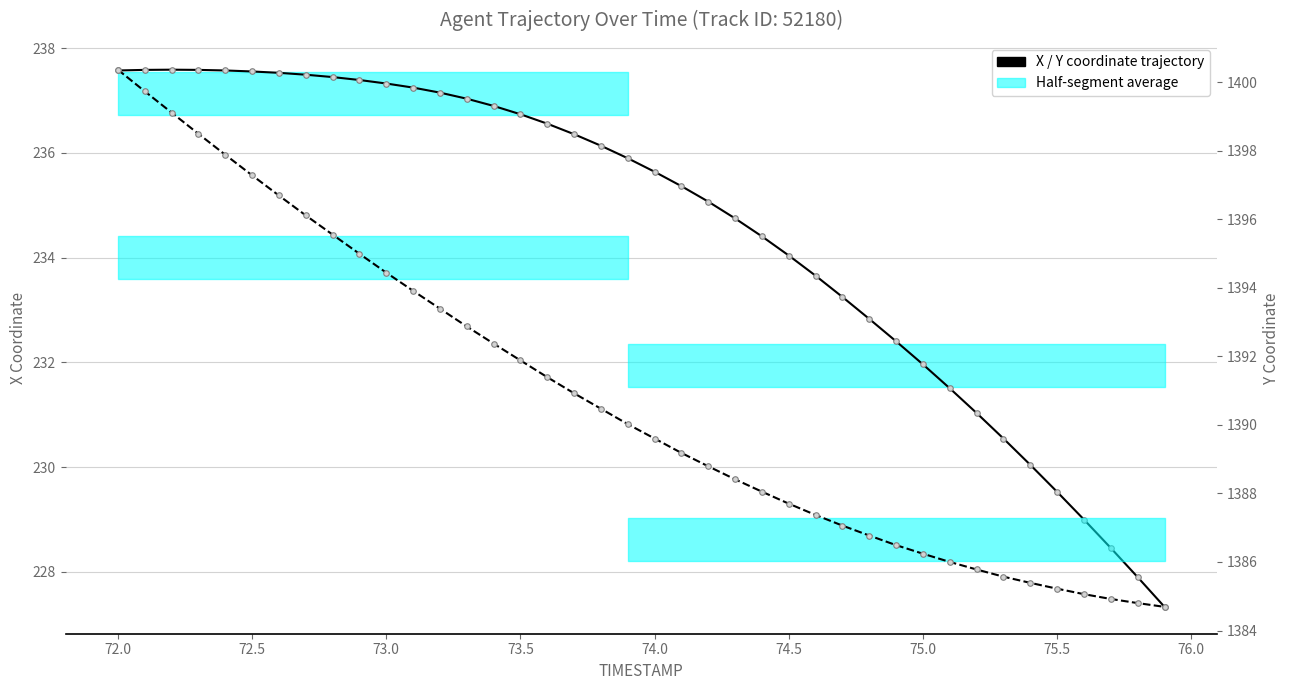

True or false: X coordinate has more than 0 interior local peaks.

True